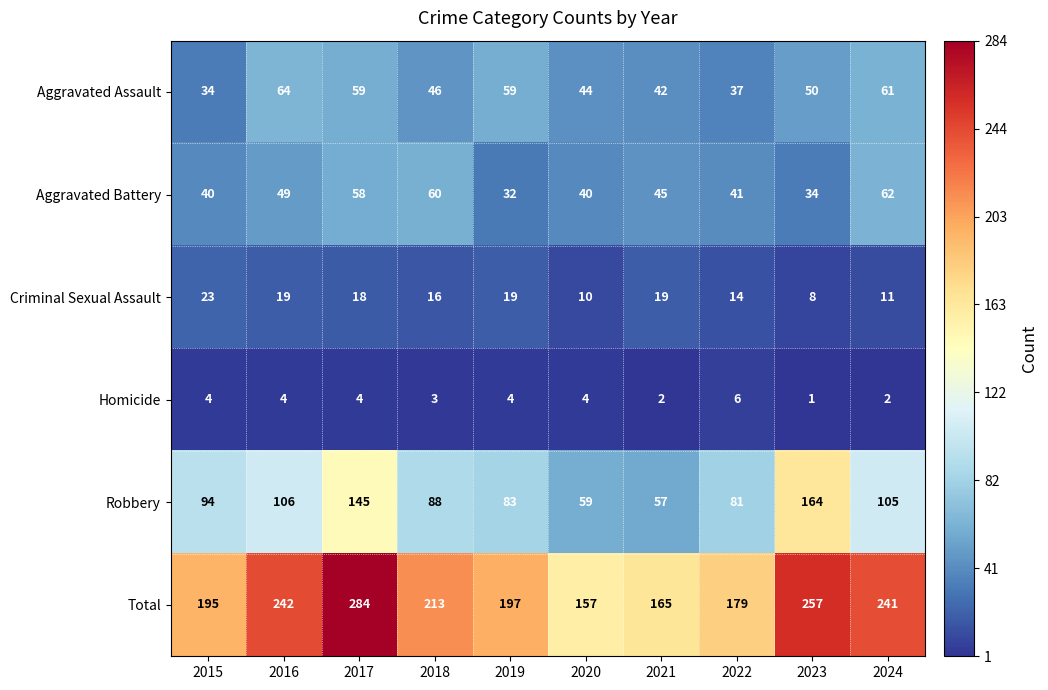

What is the difference between the maximum and second lowest values in the Criminal Sexual Assault series?

13